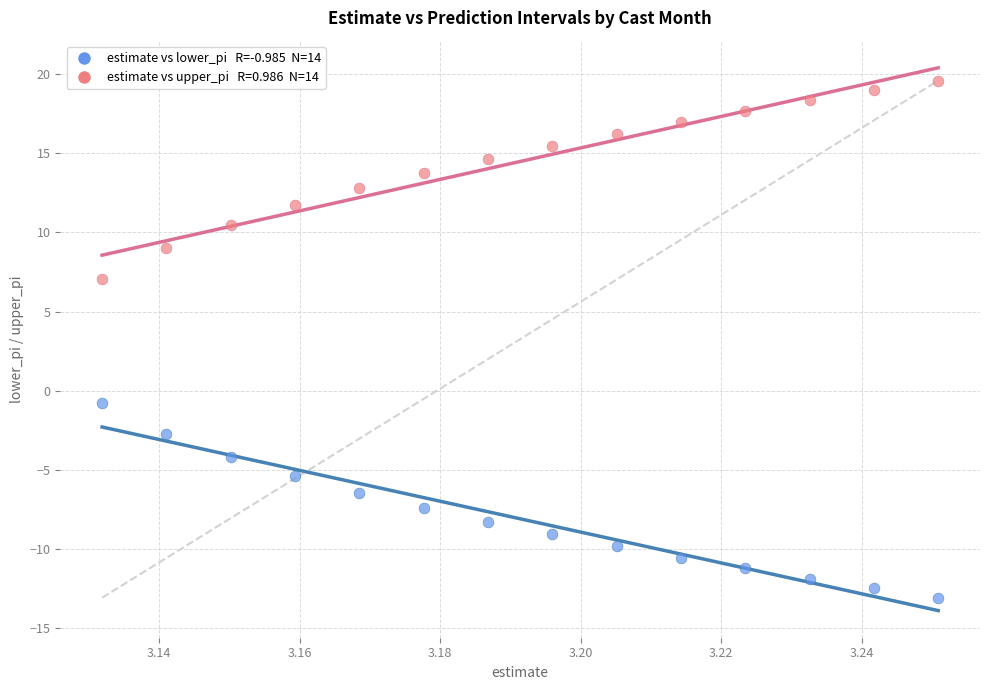

Count the number of points in this scatter plot.

28